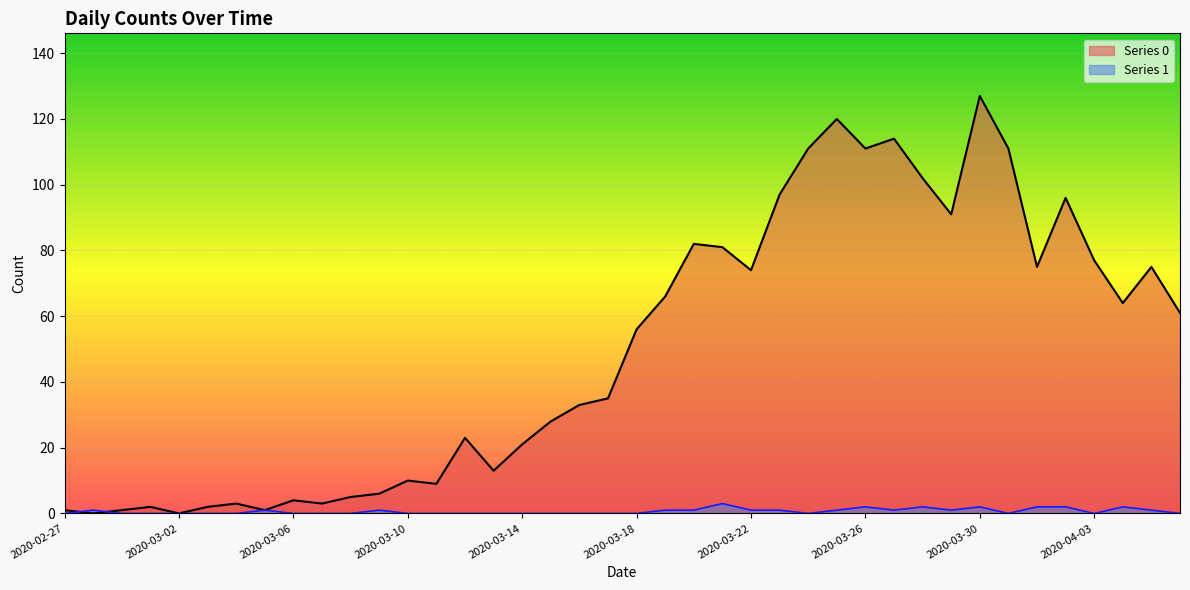

What are all the series names shown in the legend?

Series 0, Series 1